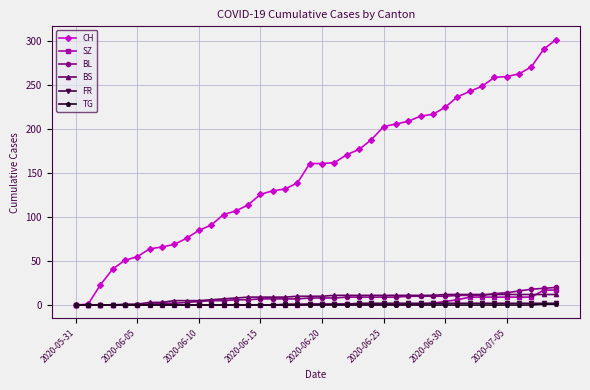

Which series has the widest spread of values?

CH